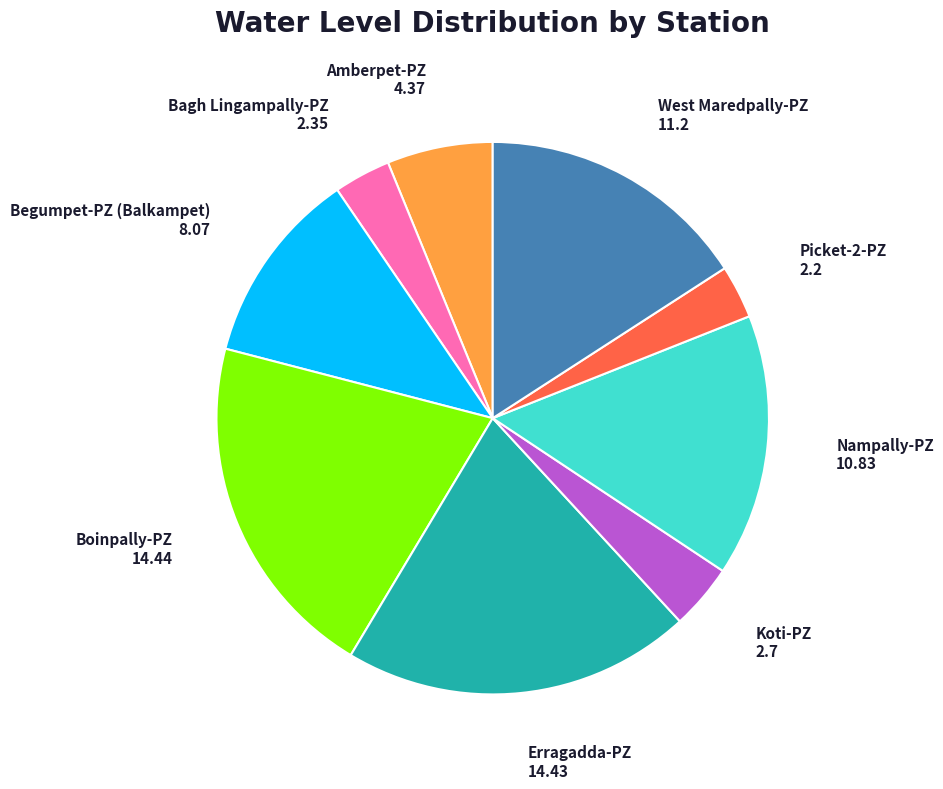

Between Bagh Lingampally-PZ 2.35 and Erragadda-PZ 14.43, which is larger?

Erragadda-PZ 14.43